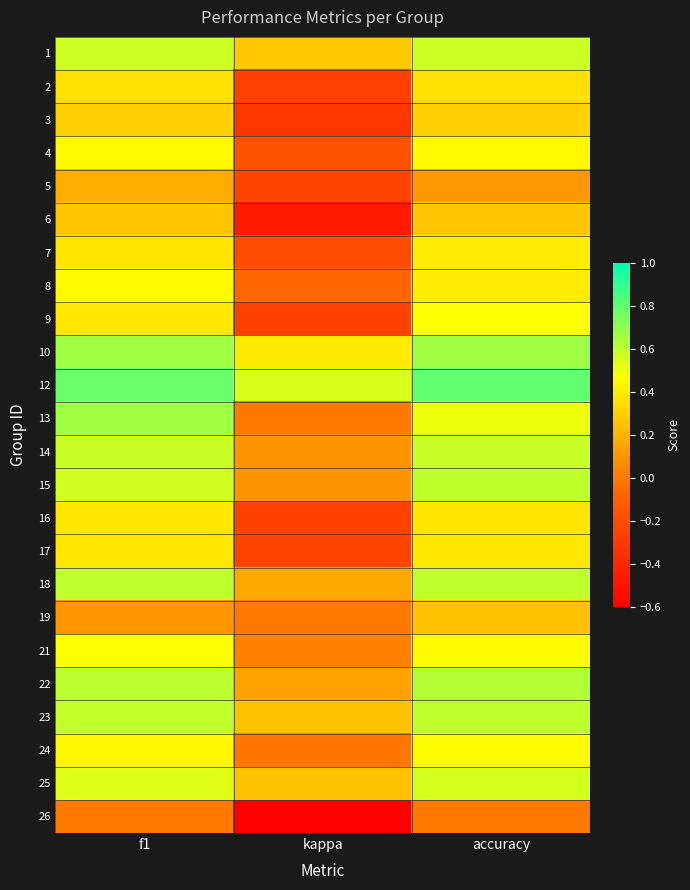

Reading left to right, what are all the values shown in this chart?

1: f1=0.6	kappa=0.3	accuracy=0.6
2: f1=0.4	kappa=-0.3	accuracy=0.4
3: f1=0.3	kappa=-0.3	accuracy=0.3
4: f1=0.4	kappa=-0.2	accuracy=0.4
5: f1=0.2	kappa=-0.2	accuracy=0.1
6: f1=0.3	kappa=-0.5	accuracy=0.3
7: f1=0.4	kappa=-0.2	accuracy=0.4
8: f1=0.5	kappa=-0.1	accuracy=0.4
9: f1=0.4	kappa=-0.2	accuracy=0.5
10: f1=0.7	kappa=0.4	accuracy=0.7
12: f1=0.8	kappa=0.5	accuracy=0.8
13: f1=0.7	kappa=0.0	accuracy=0.5
14: f1=0.6	kappa=0.1	accuracy=0.6
15: f1=0.6	kappa=0.1	accuracy=0.6
16: f1=0.4	kappa=-0.2	accuracy=0.4
17: f1=0.4	kappa=-0.2	accuracy=0.4
18: f1=0.6	kappa=0.2	accuracy=0.6
19: f1=0.1	kappa=0.0	accuracy=0.2
21: f1=0.5	kappa=0.0	accuracy=0.5
22: f1=0.6	kappa=0.1	accuracy=0.6
23: f1=0.6	kappa=0.2	accuracy=0.6
24: f1=0.4	kappa=-0.0	accuracy=0.5
25: f1=0.5	kappa=0.3	accuracy=0.6
26: f1=0.0	kappa=-0.6	accuracy=0.0